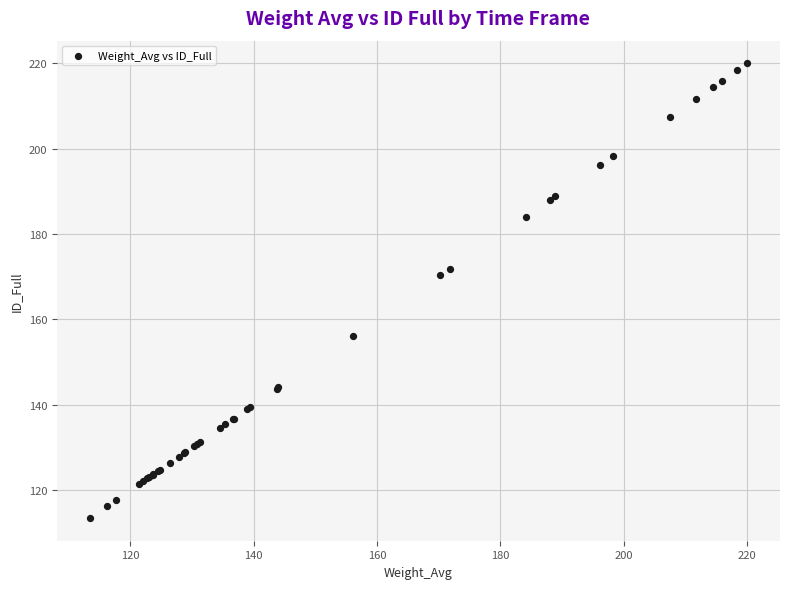

What Y value in the scatter plot is closest to 166?

170.3